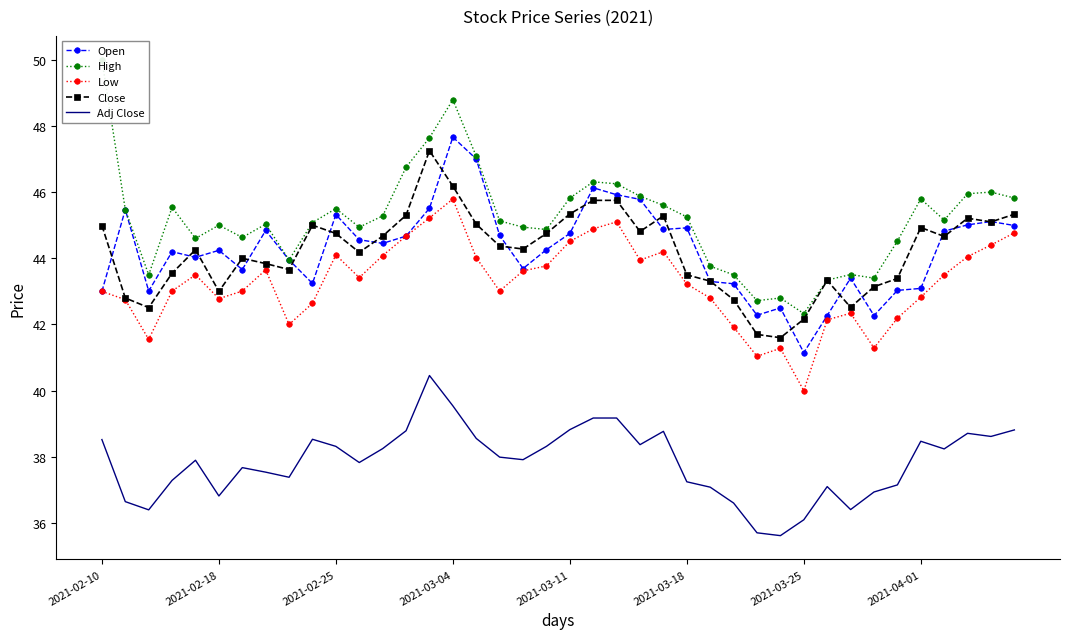

Which has a higher value, 32 or 21?

21